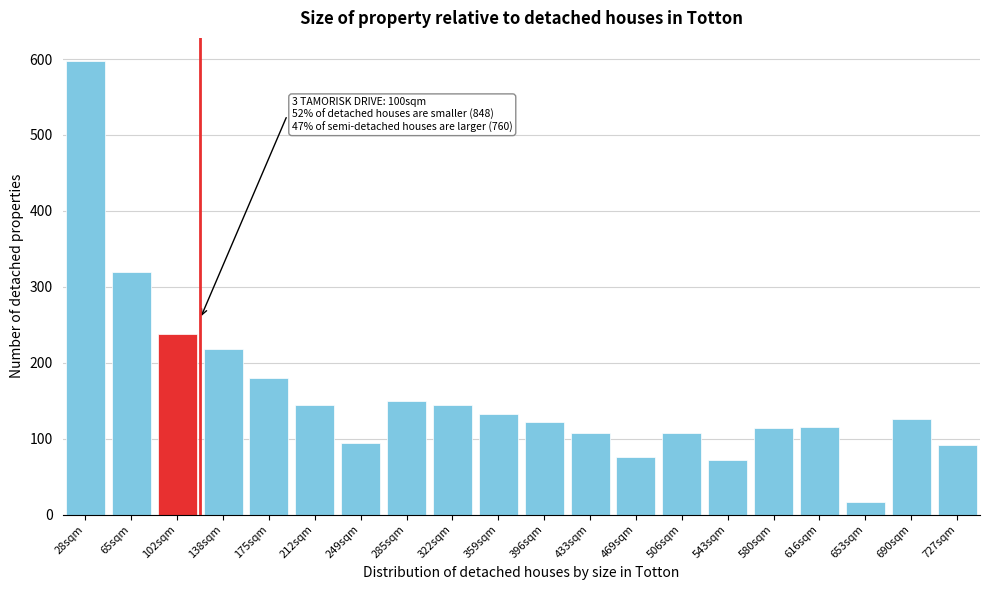

What is the difference between the values at 65sqm and 433sqm?

212